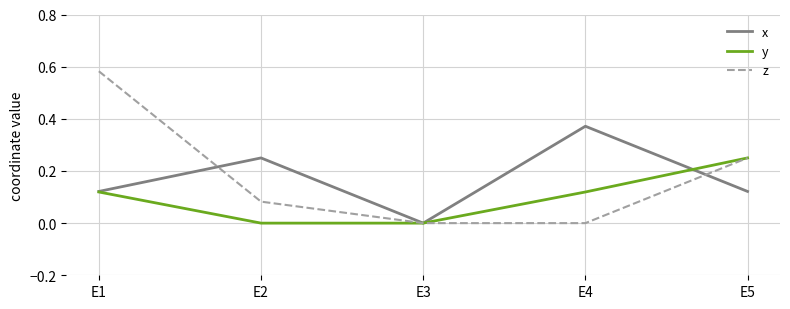

Rank the series at E2 from highest to lowest value.

x, z, y